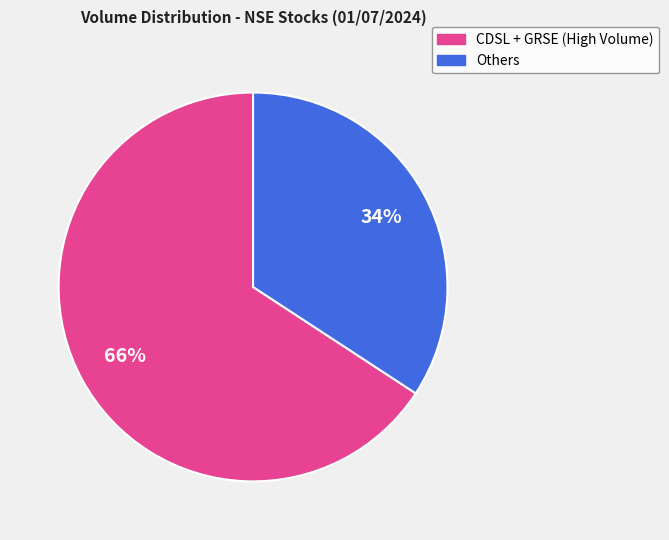

Does any single category account for the majority?

Yes